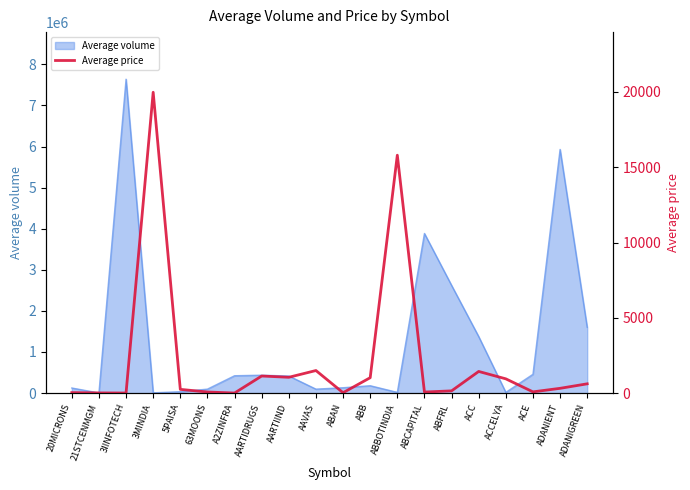

Which category has the lowest value across all series?

3IINFOTECH